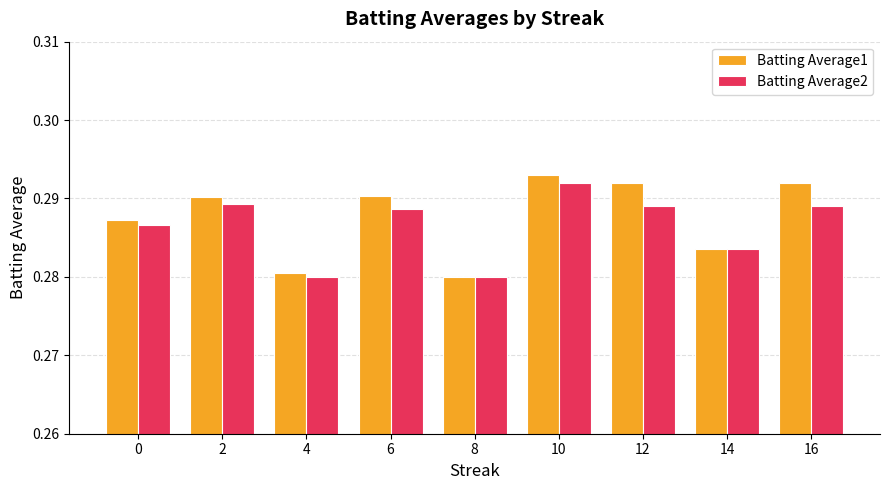

How many distinct data groups are displayed?

2